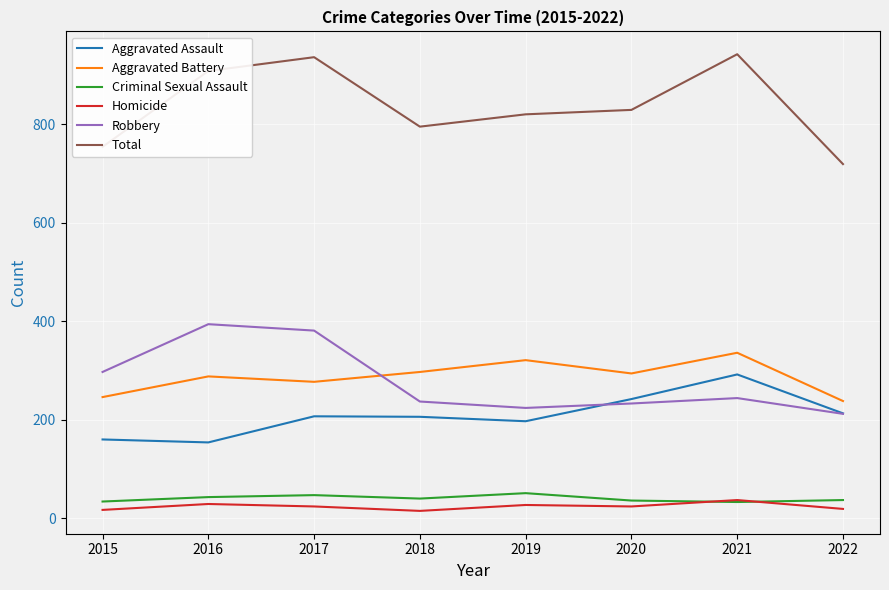

What is the minimum value for Total?

719